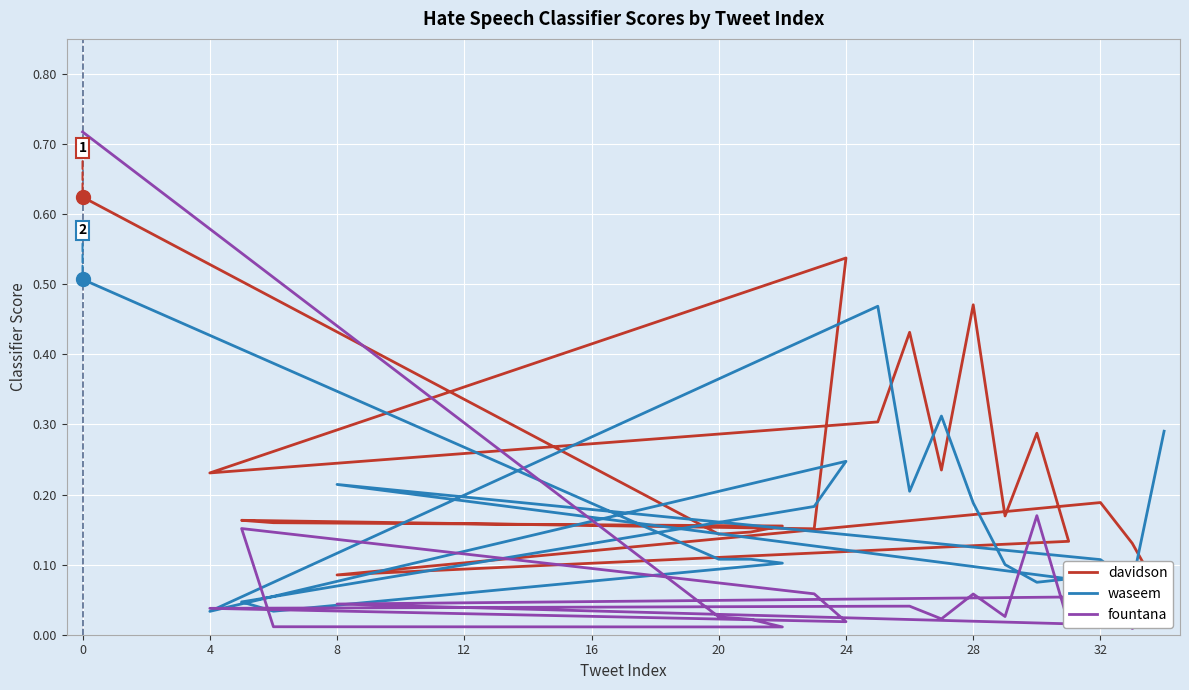

True or false: davidson has a value of 0.3 at 32.

False